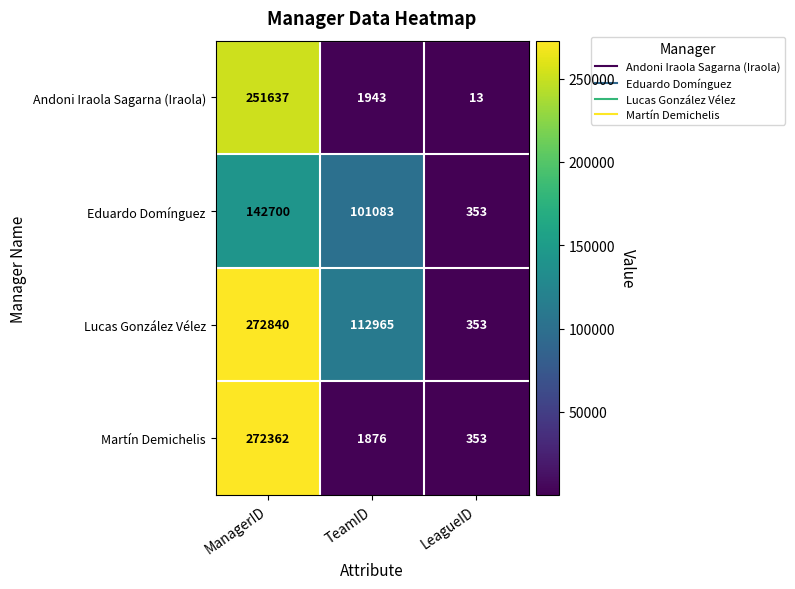

At which category does the chart reach its minimum across all series?

LeagueID